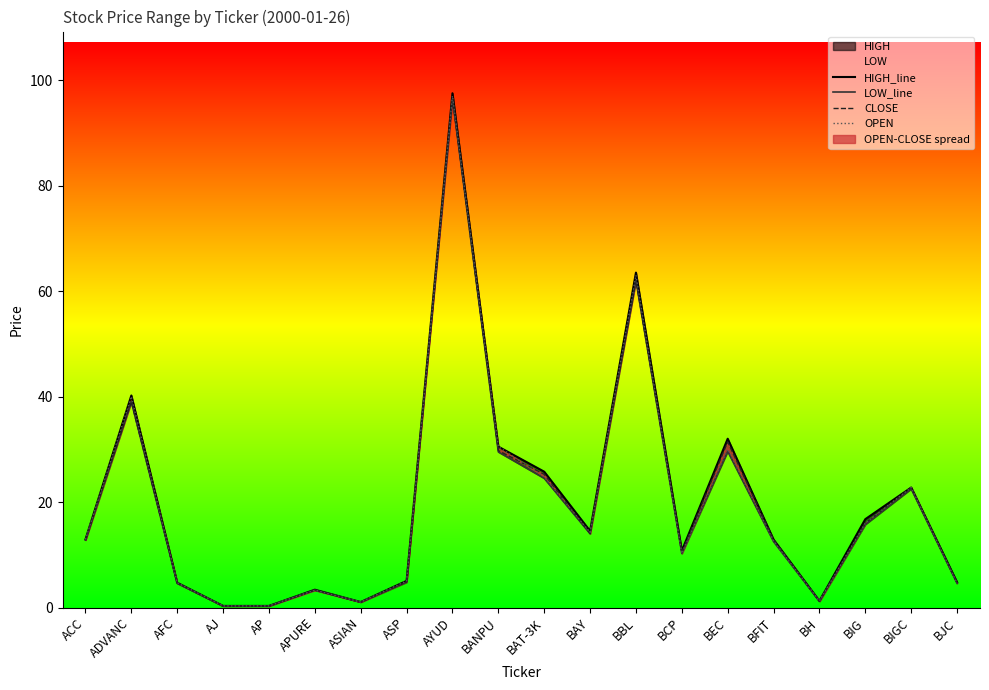

What is the difference between the second highest and second lowest values in the HIGH_line series?

63.2